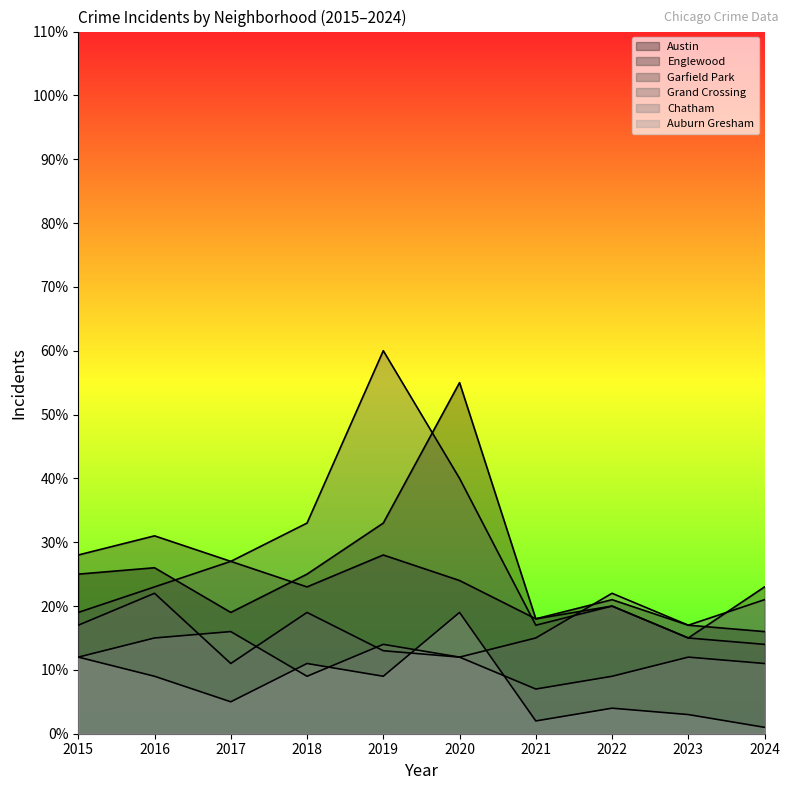

What are all the series names shown in the legend?

Austin, Englewood, Garfield Park, Grand Crossing, Chatham, Auburn Gresham